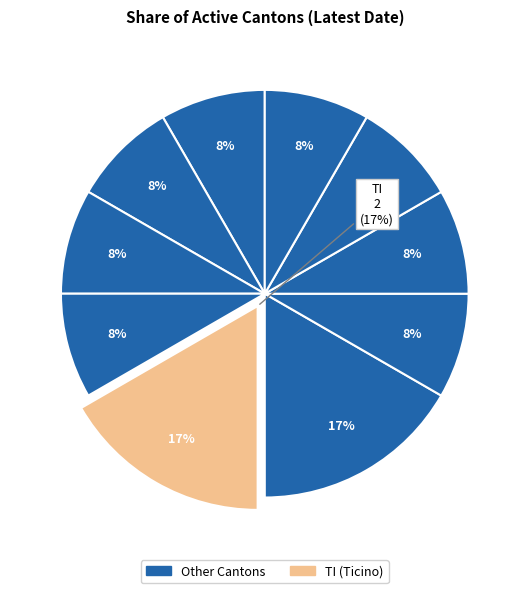

Is it true that AG is 8% of the pie?

True